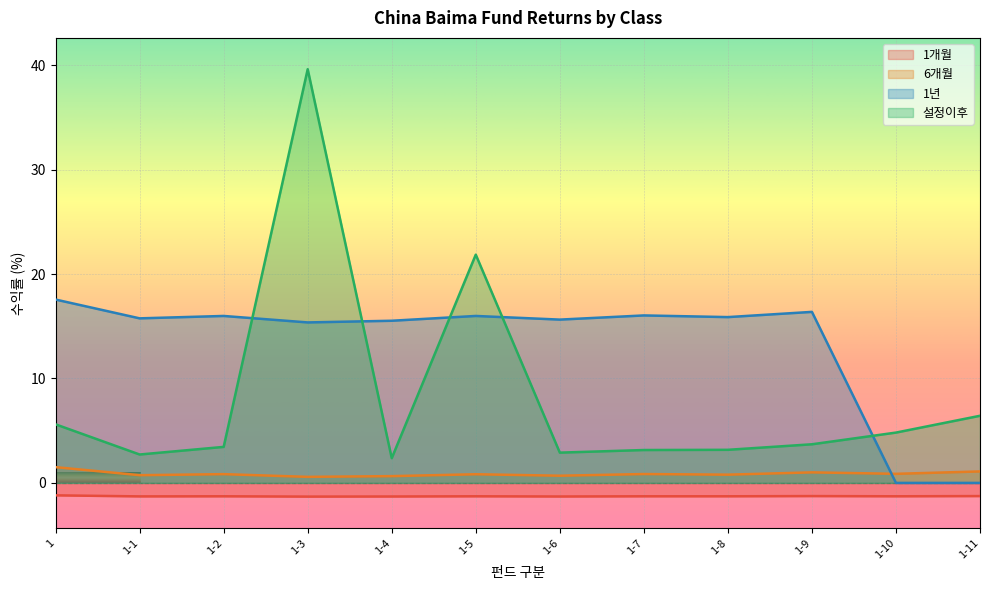

What position from the right is 1-3?

9